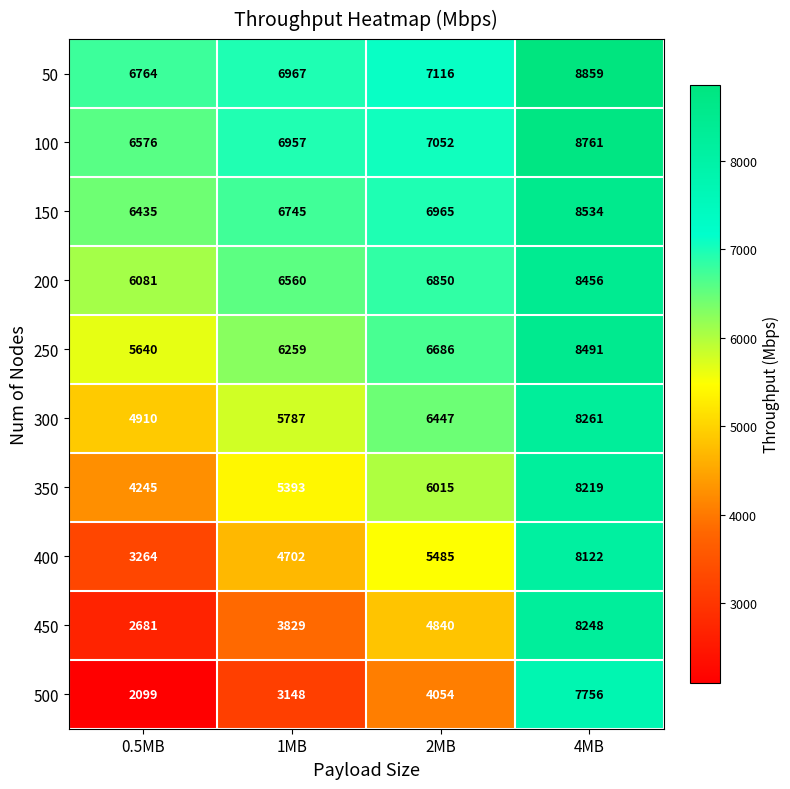

Where is 50 nearest to the value 7811?

2MB